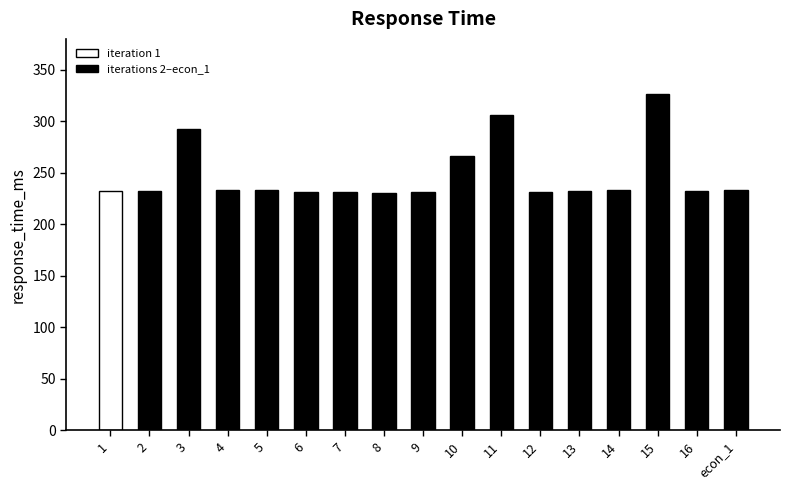

Where is the data nearest to the value 278?

10